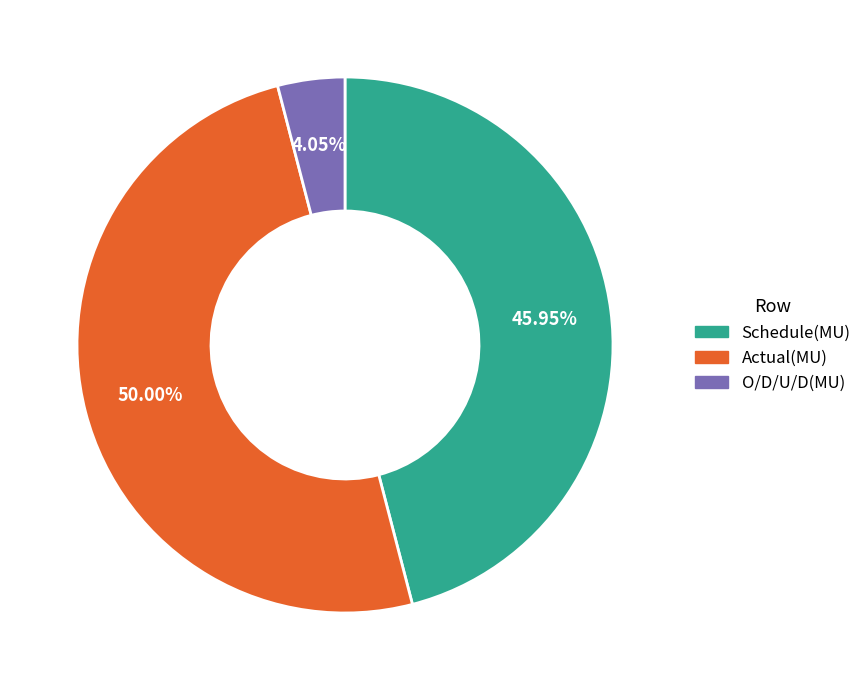

Is it true that Actual(MU) is 43% of the pie?

False